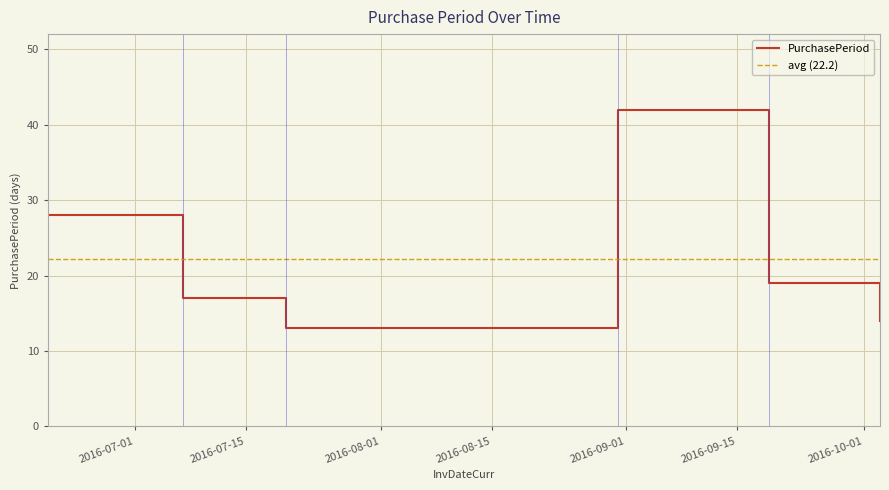

Between 2016-08-31 and 2016-09-19, which is larger?

2016-08-31